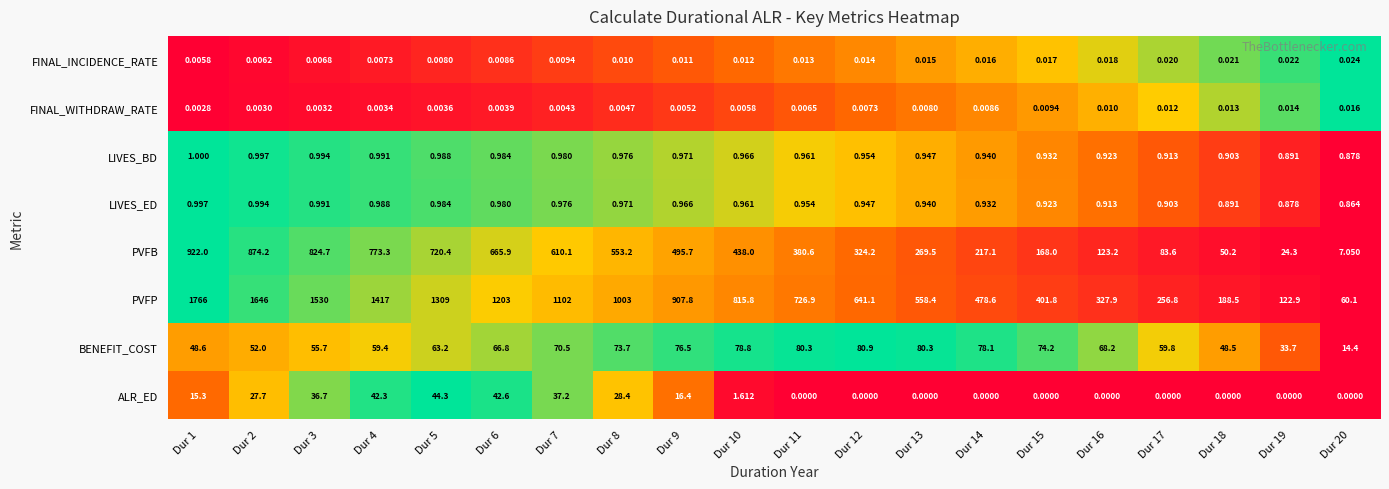

Which series has the largest total across all categories?

PVFP